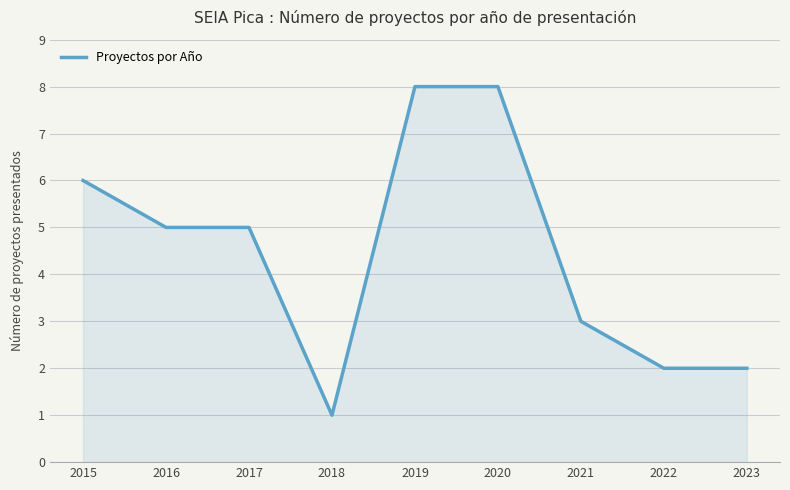

What is the maximum value shown in the chart?

8